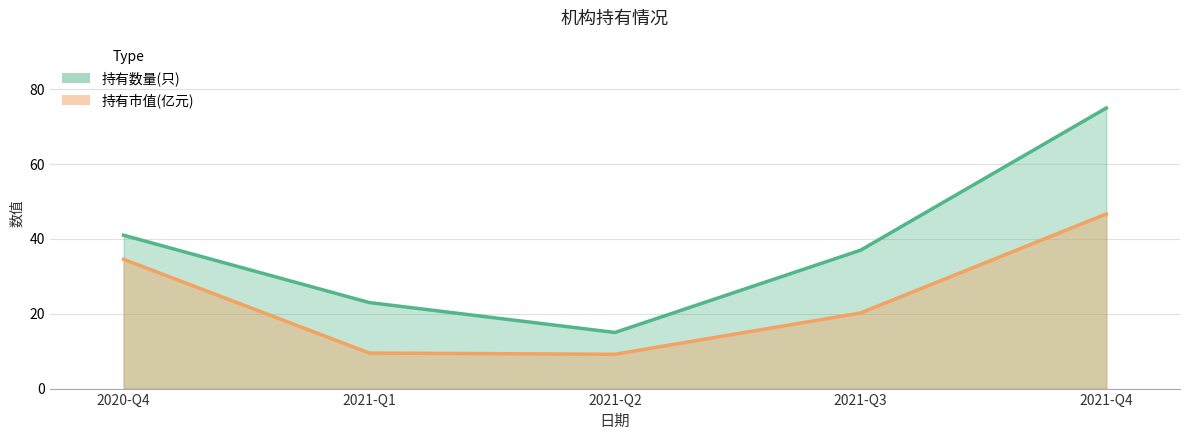

True or false: 持有数量(只) and 持有市值(亿元) cross at least once.

False